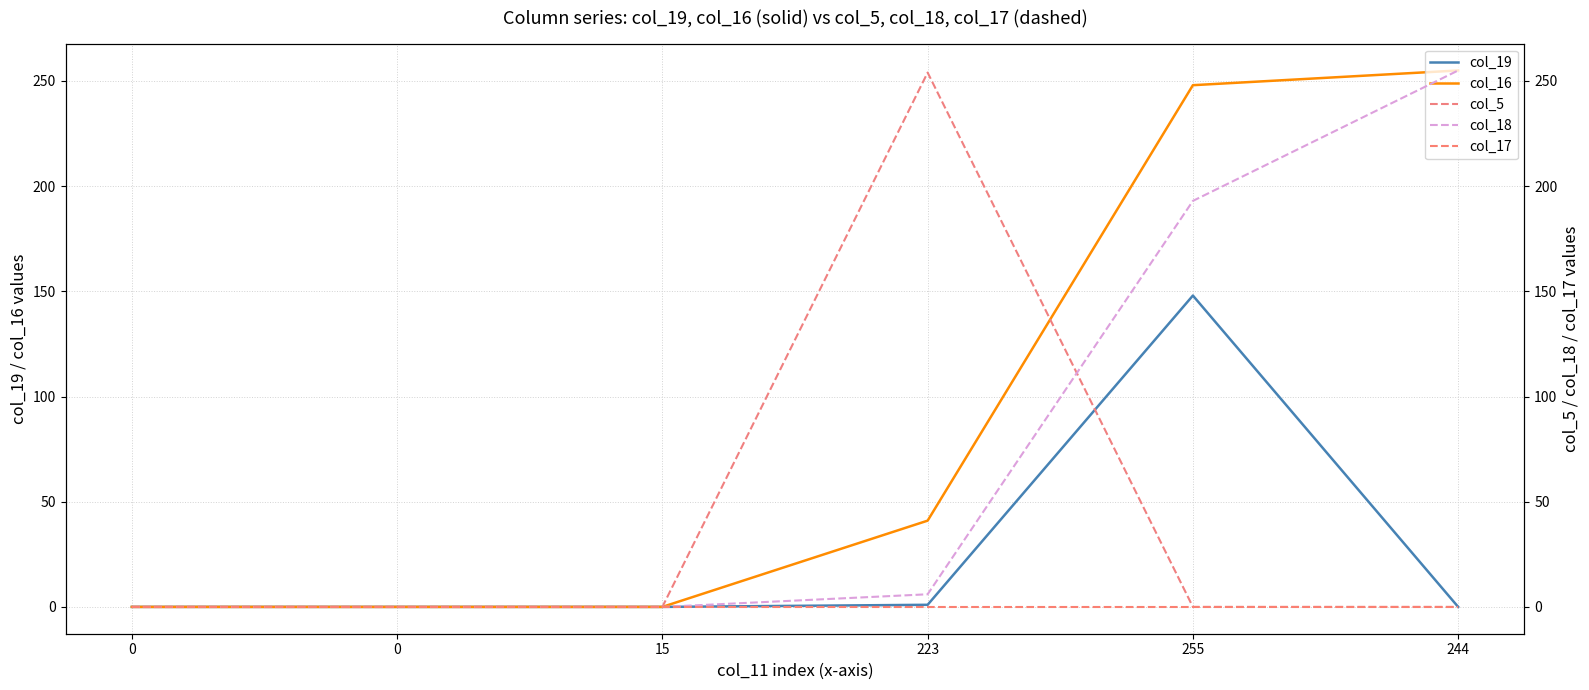

Is this an area chart (filled region under the line)?

No